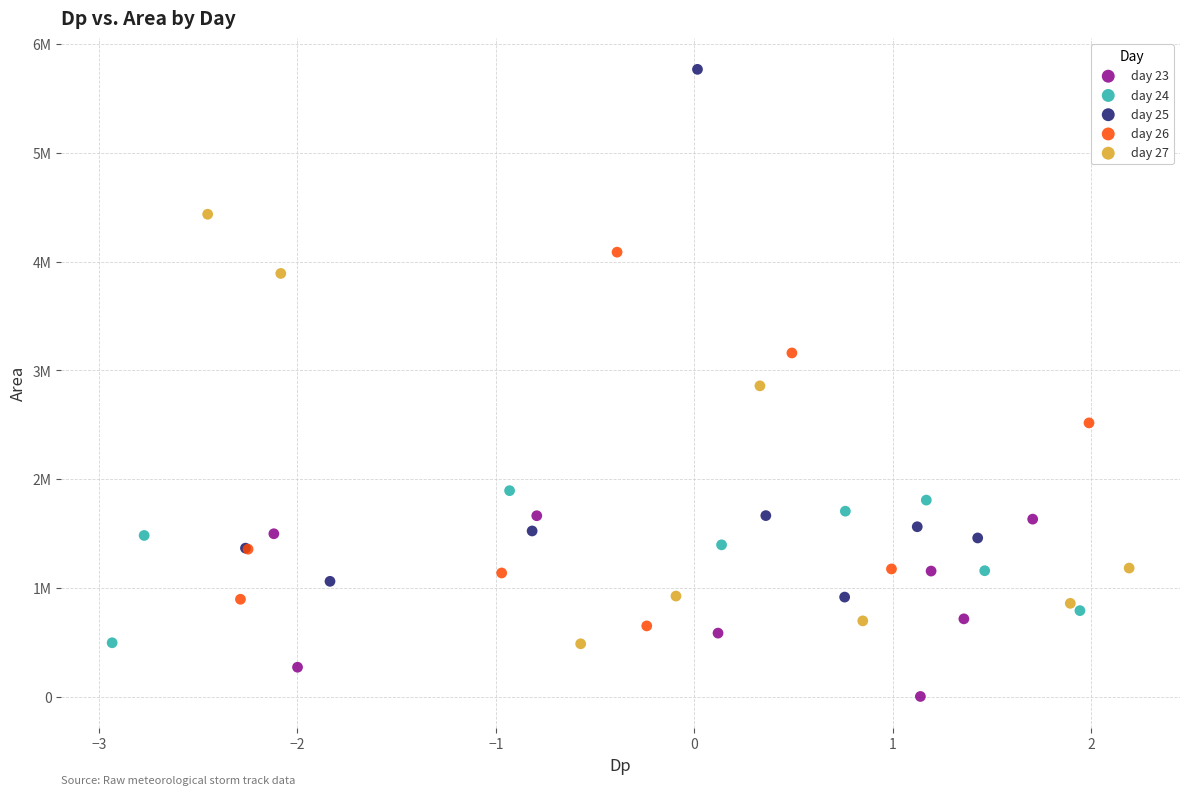

Which series reaches the minimum Y coordinate?

day 23